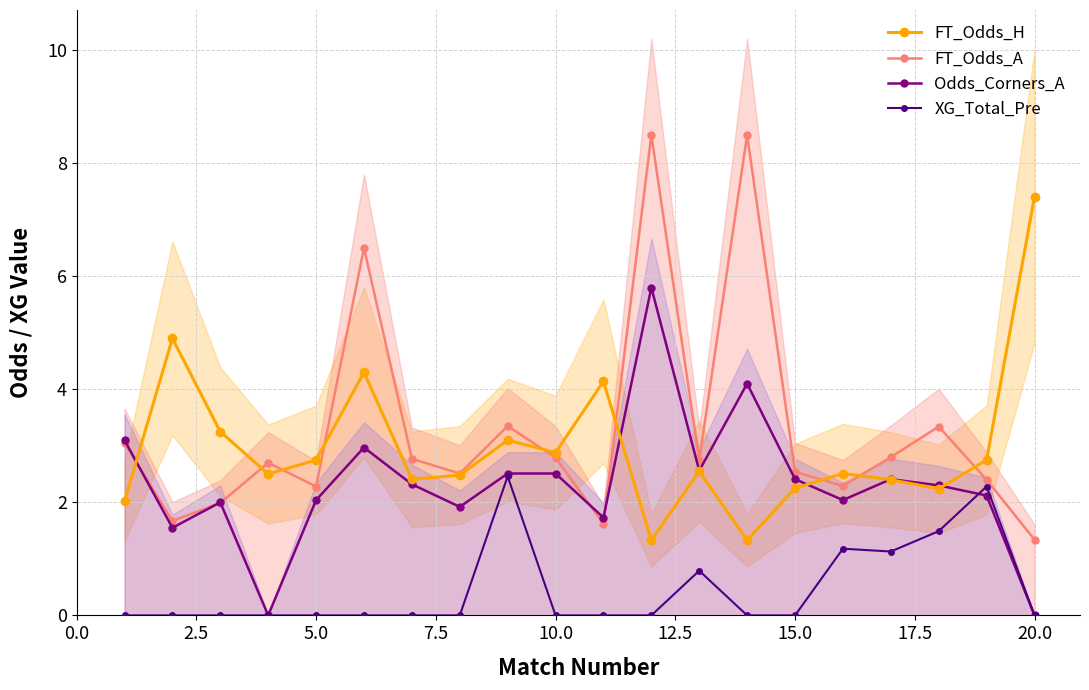

In FT_Odds_H, how many points are higher than both neighbors (excluding endpoints)?

6